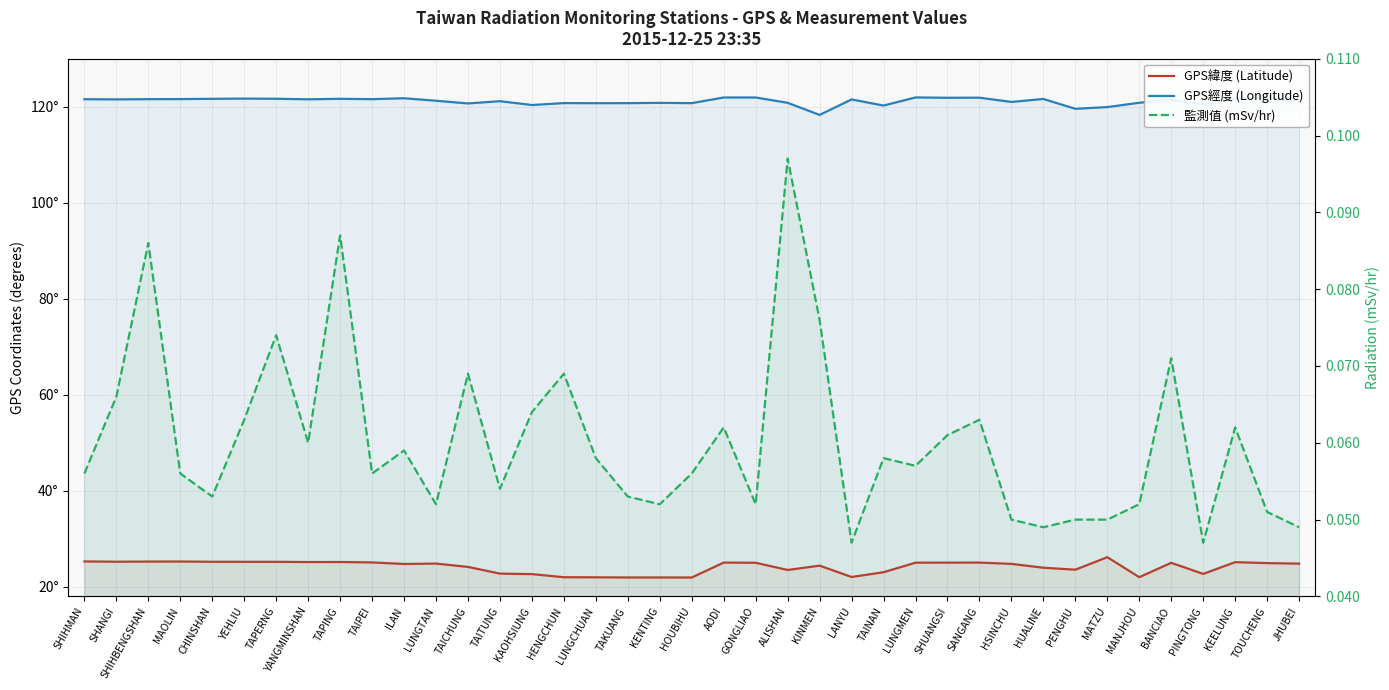

The 監測值 (mSv/hr) series shows 0.1 at TAICHUNG. True or false?

False